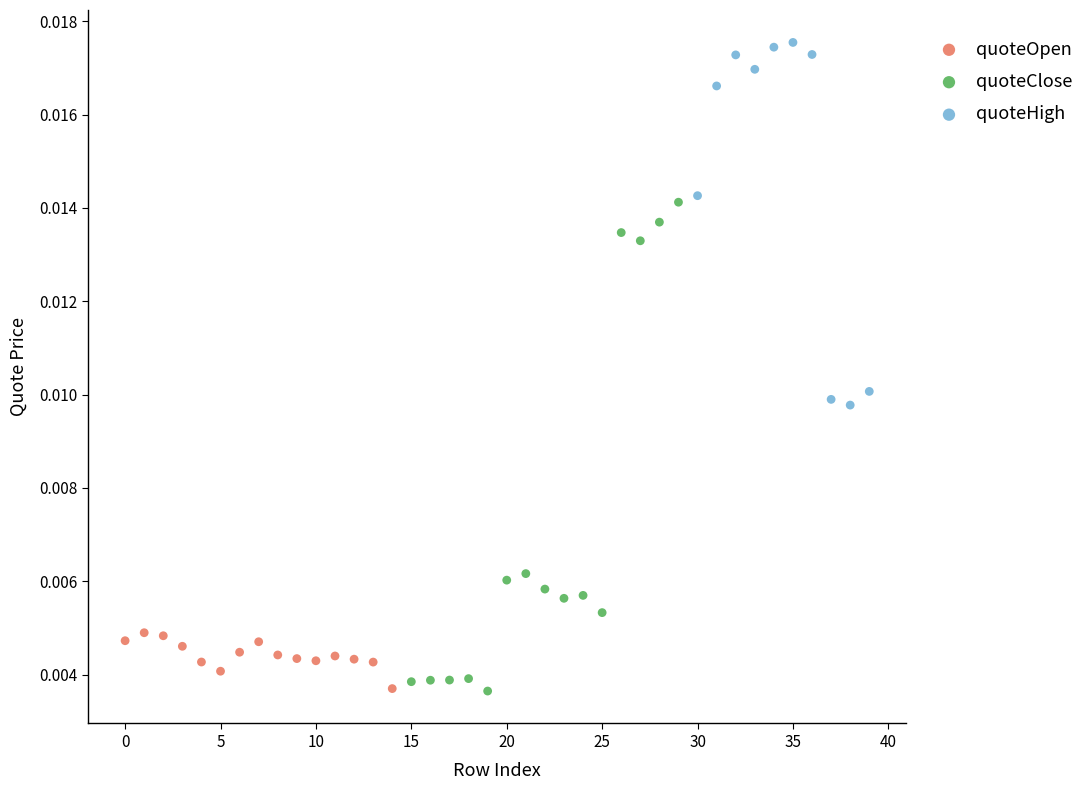

What are all the series names shown in the legend?

quoteOpen, quoteClose, quoteHigh